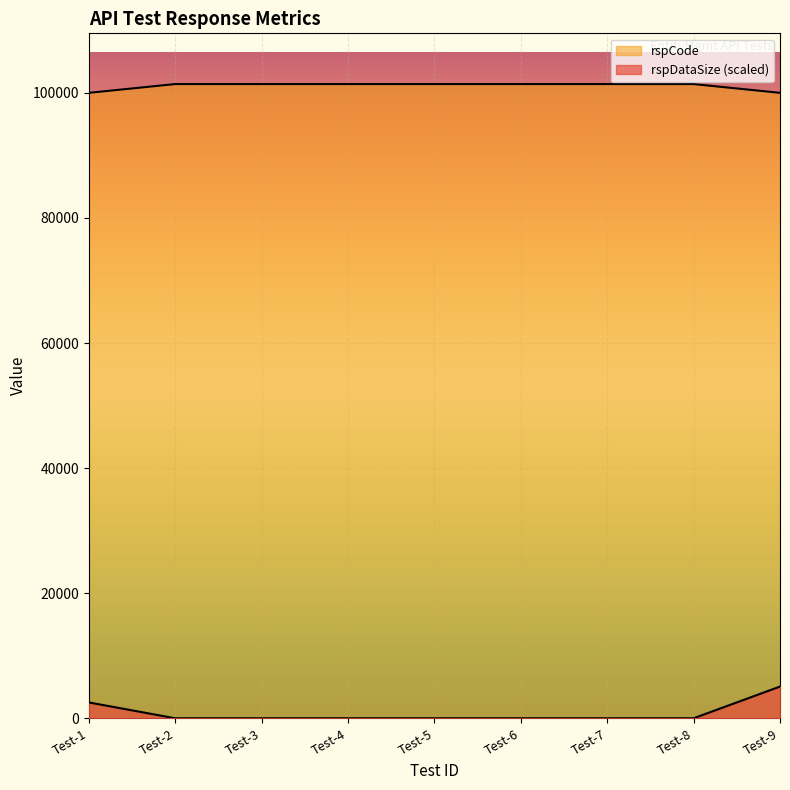

Reading right to left, extract all data points from this chart.

rspDataSize: 5070	0	0	0	0	0	0	0	2535
rspCode: 100000	101400	101400	101400	101400	101400	101400	101400	100000